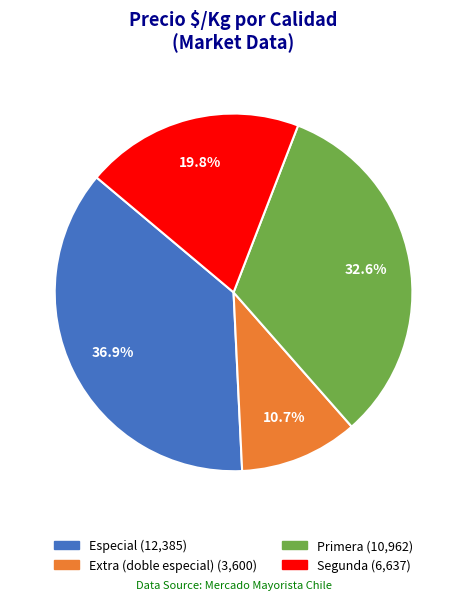

Is there a majority slice in this chart?

No